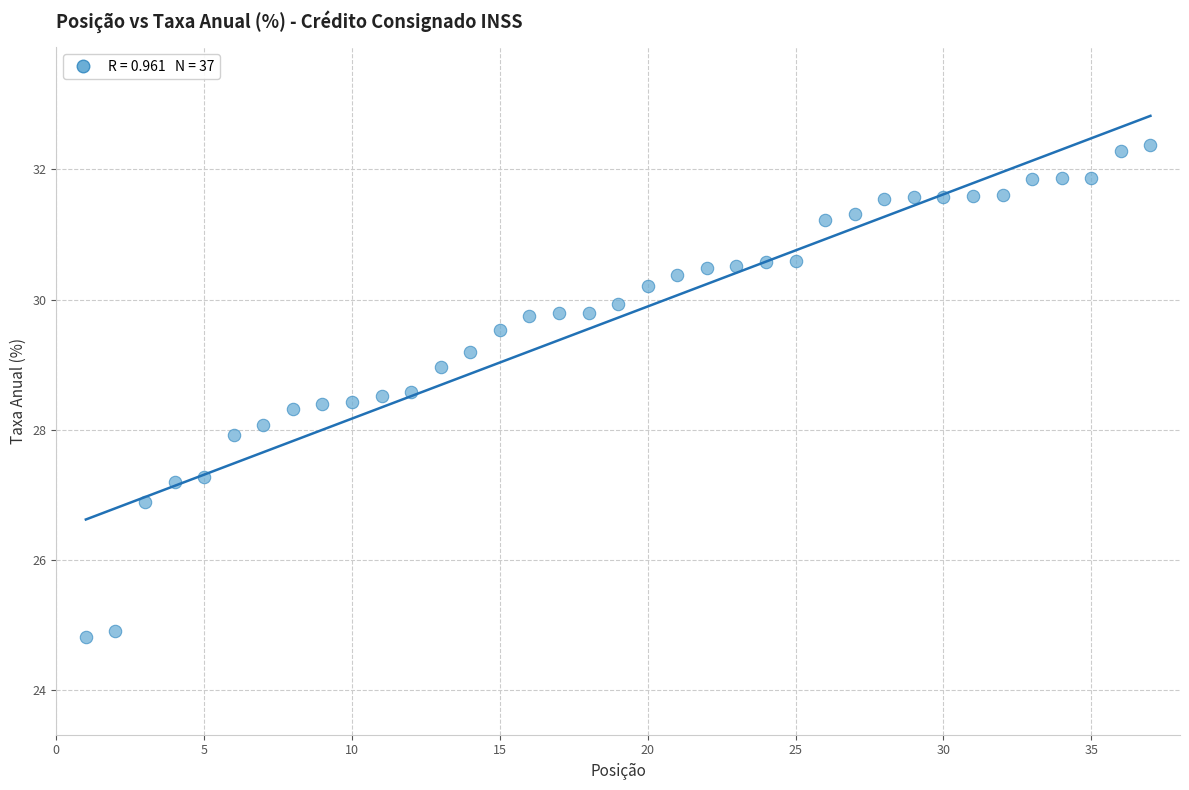

What is the range of X values (max minus min)?

36.0